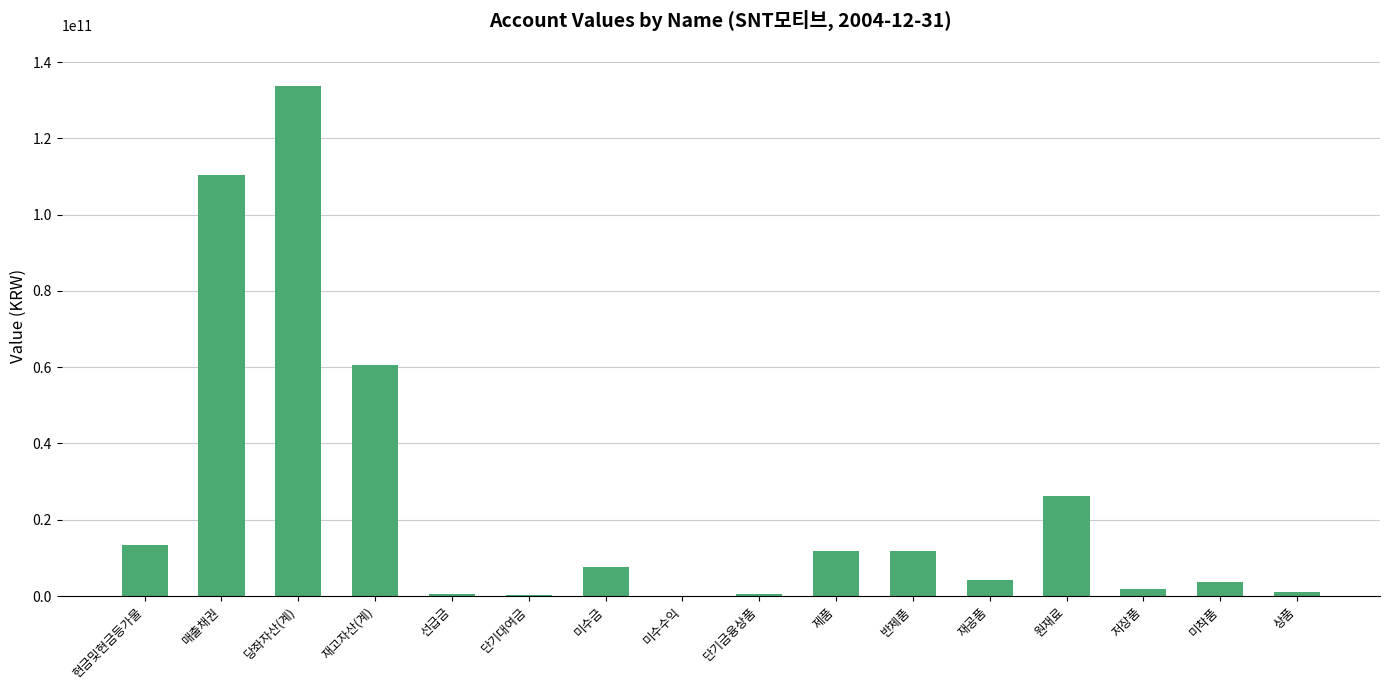

Read the value at 미수금, to the nearest 50.

7588110000